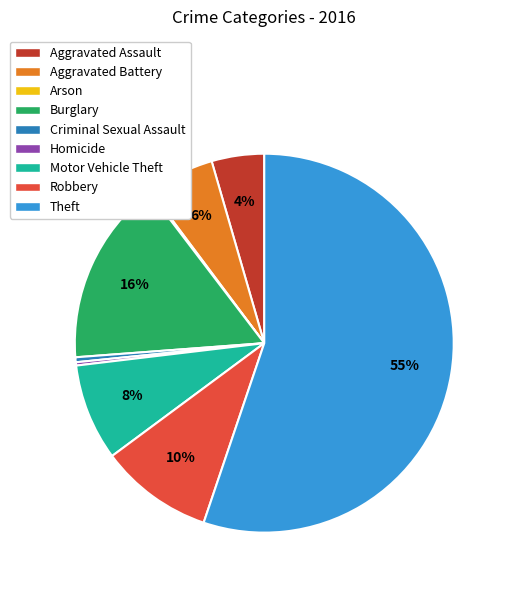

Which category has the biggest portion of the pie?

Theft